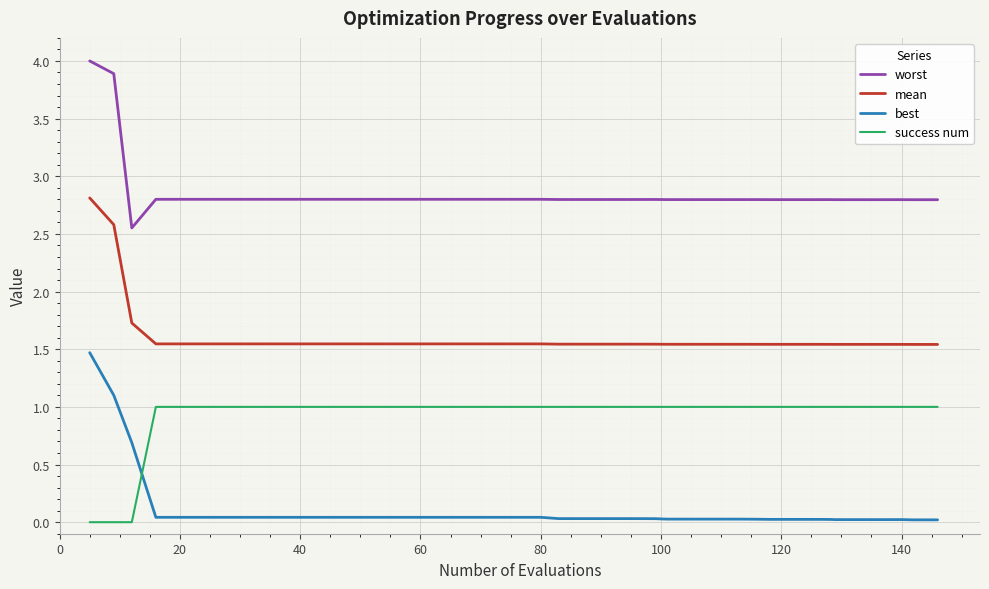

How many distinct data groups are displayed?

4